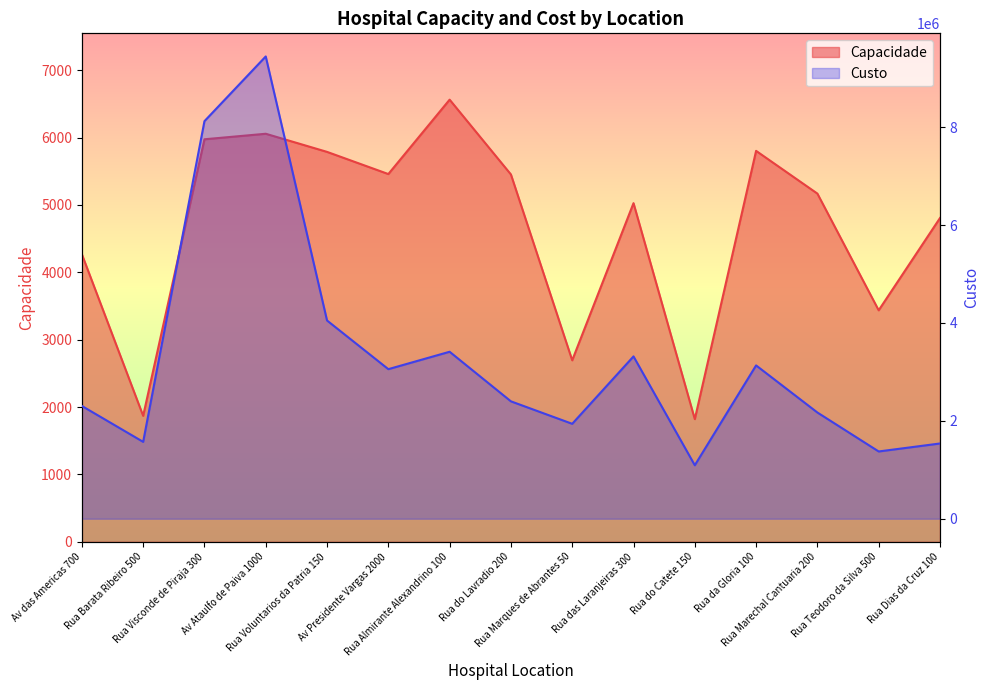

At Av Presidente Vargas 2000, list the series in order from largest to smallest.

Custo, Capacidade